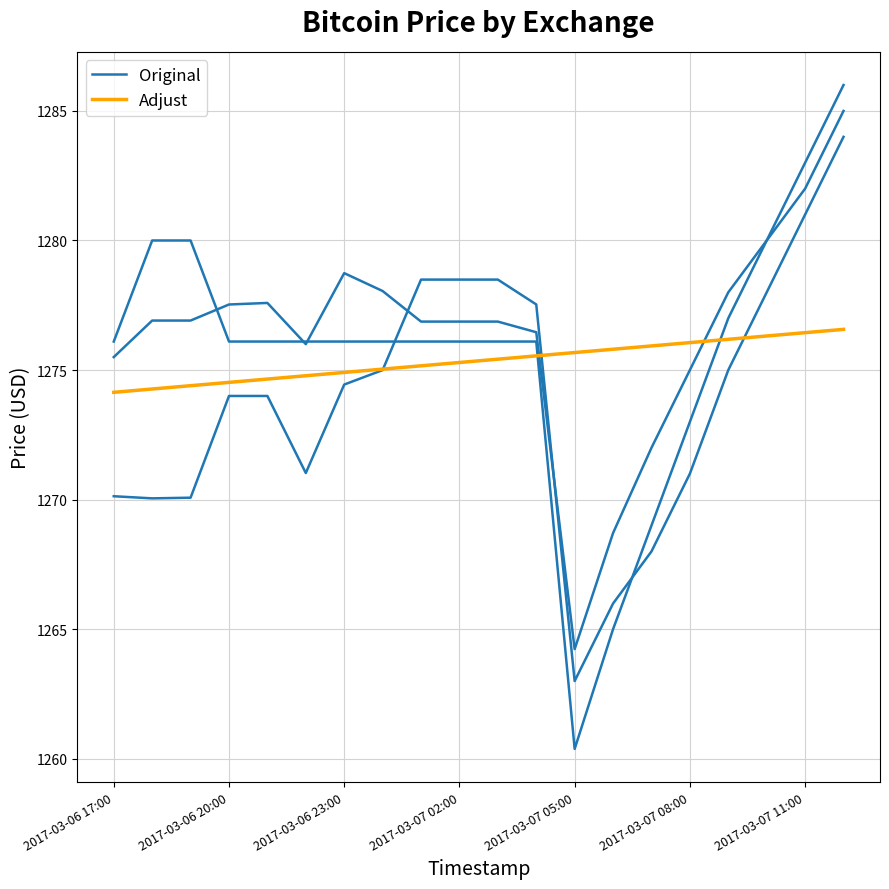

Is it true that Adjust equals 2247.7 at 2017-03-06 20:00?

False